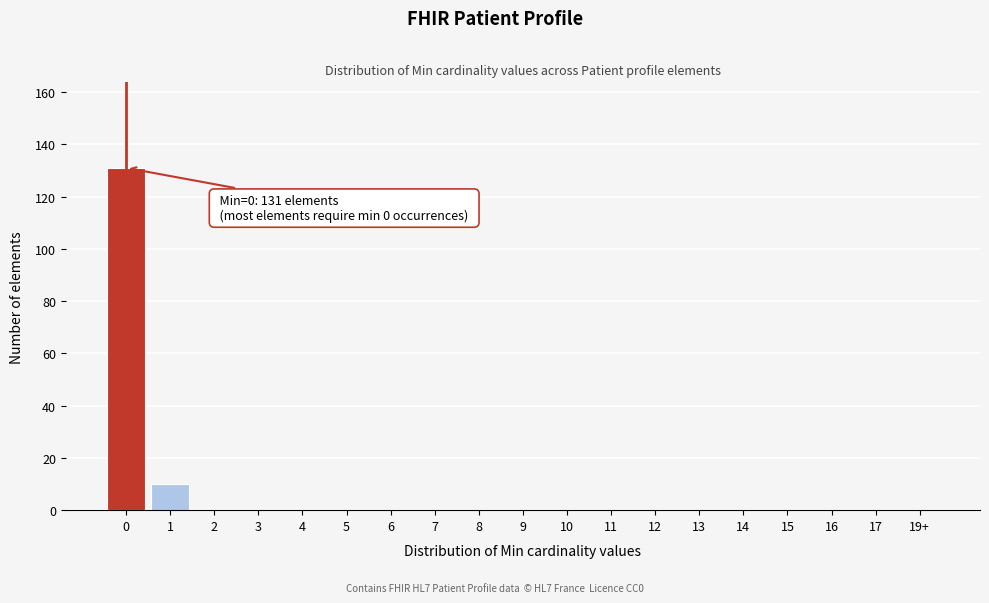

Reading left to right, what are all the values shown in this chart?

0=131	1=10	2=0	3=0	4=0	5=0	6=0	7=0	8=0	9=0	10=0	11=0	12=0	13=0	14=0	15=0	16=0	17=0	19+=0